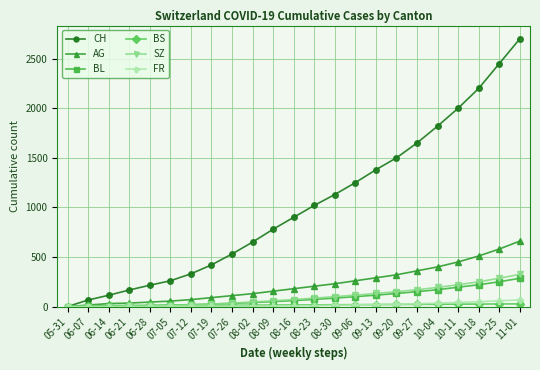

How many data points does each series have?

23